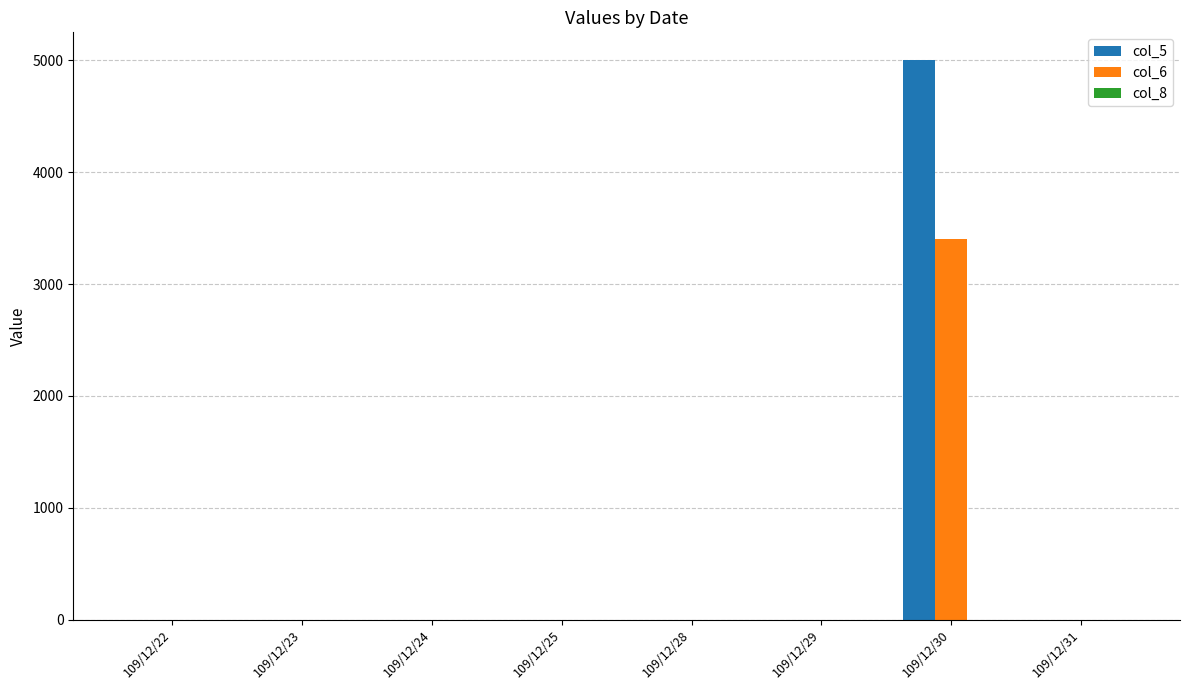

The value of col_5 at 109/12/29 is 0. True or false?

True